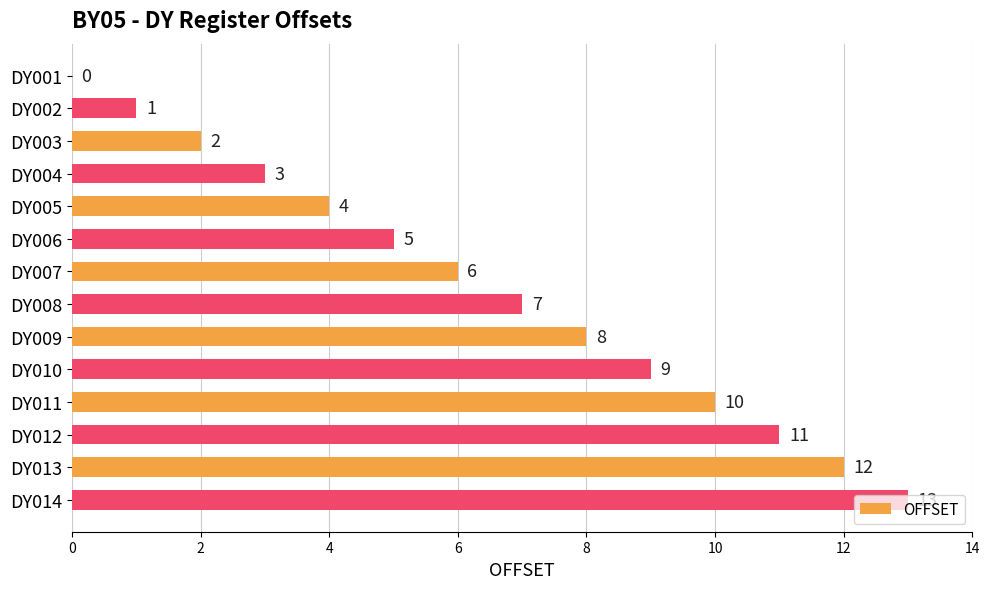

The chart shows a value of 5 at DY006. True or false?

True